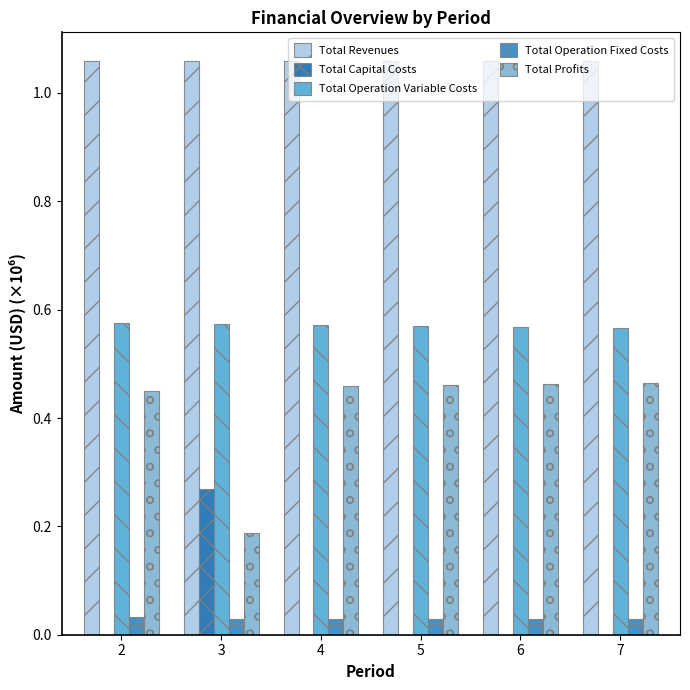

Are the bars horizontal?

No